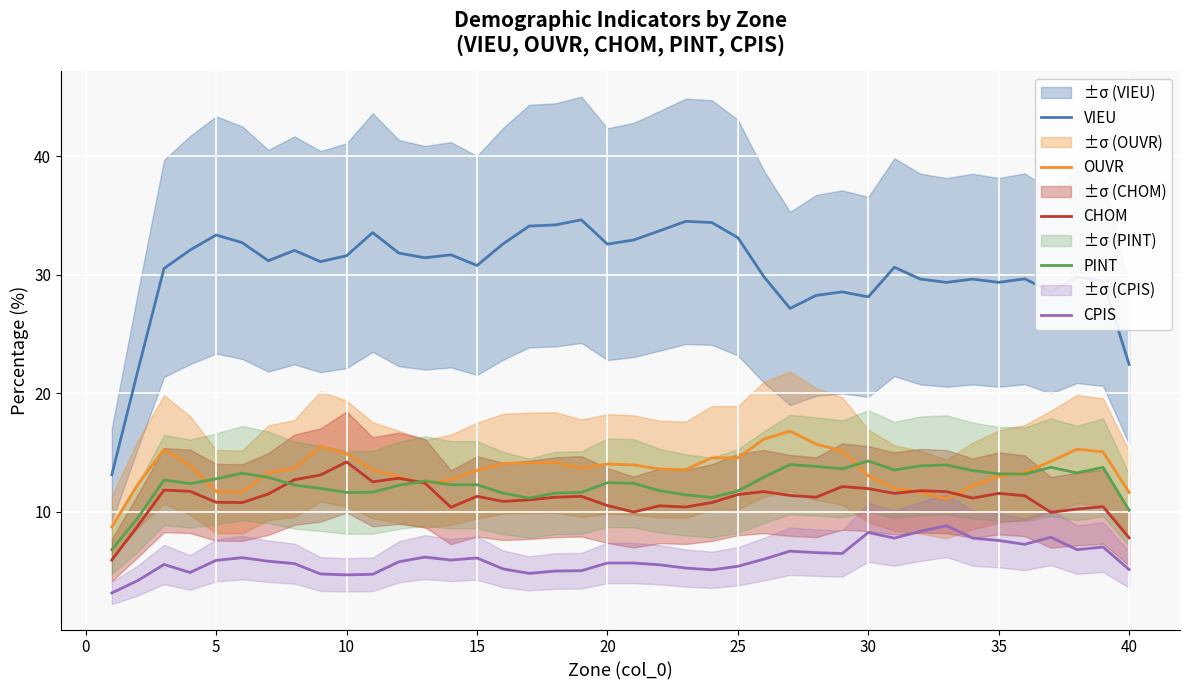

What is the difference between the maximum and minimum values in the PINT series?

7.5